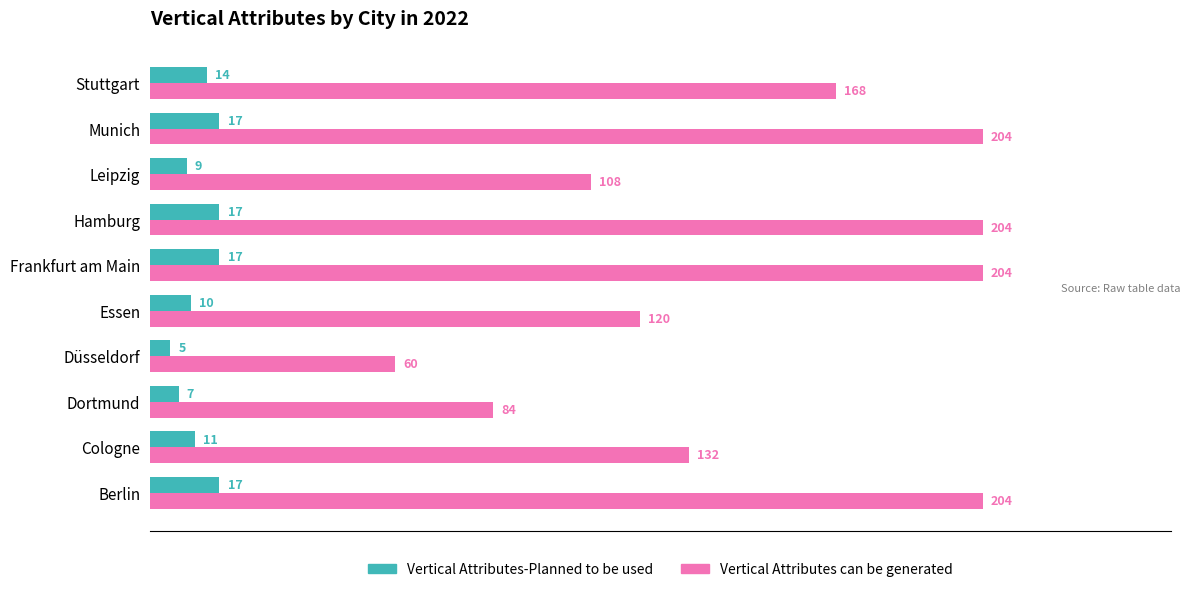

How many series are shown in this chart?

2